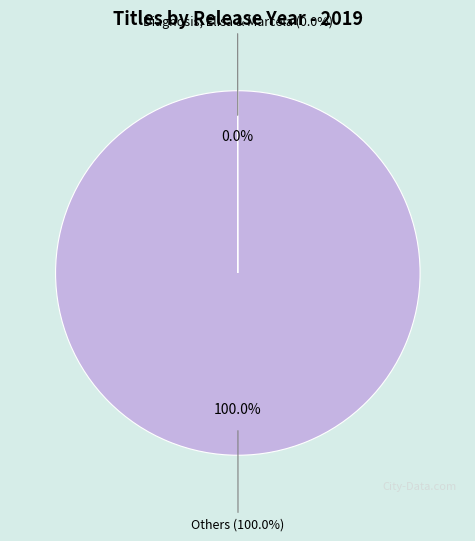

To the nearest percent, what is the difference between the Others and Diagnosis; Elisa & Marcela slice percentages?

100%